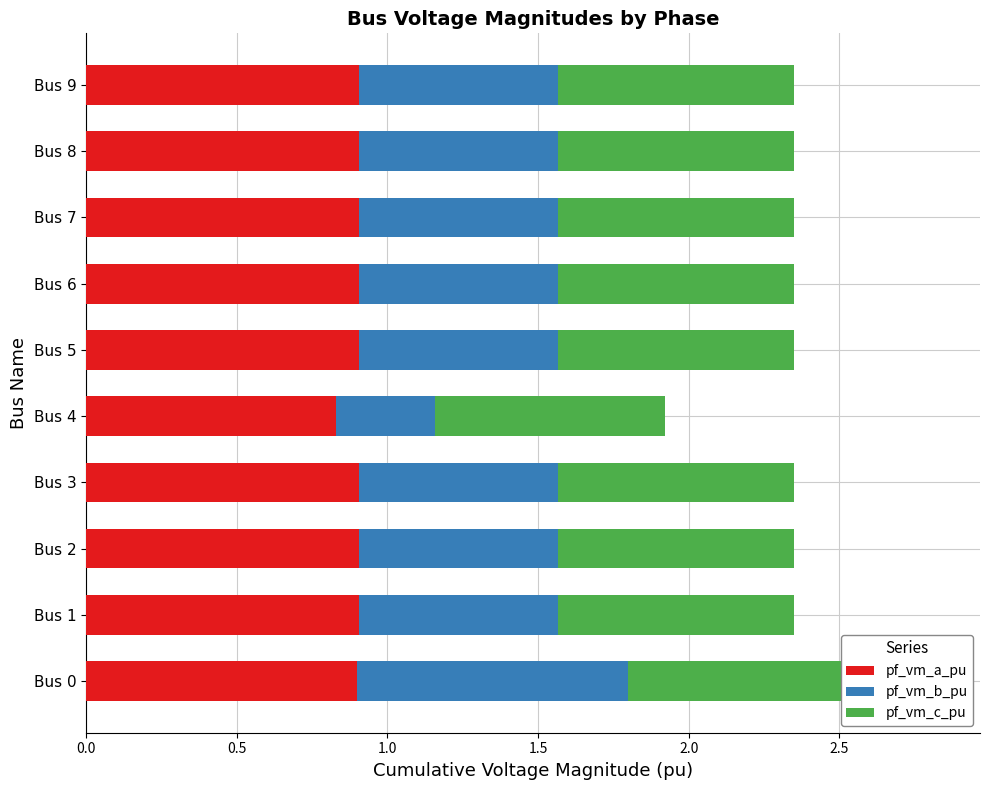

True or false: pf_vm_b_pu has a value of 0.3 at Bus 9.

False